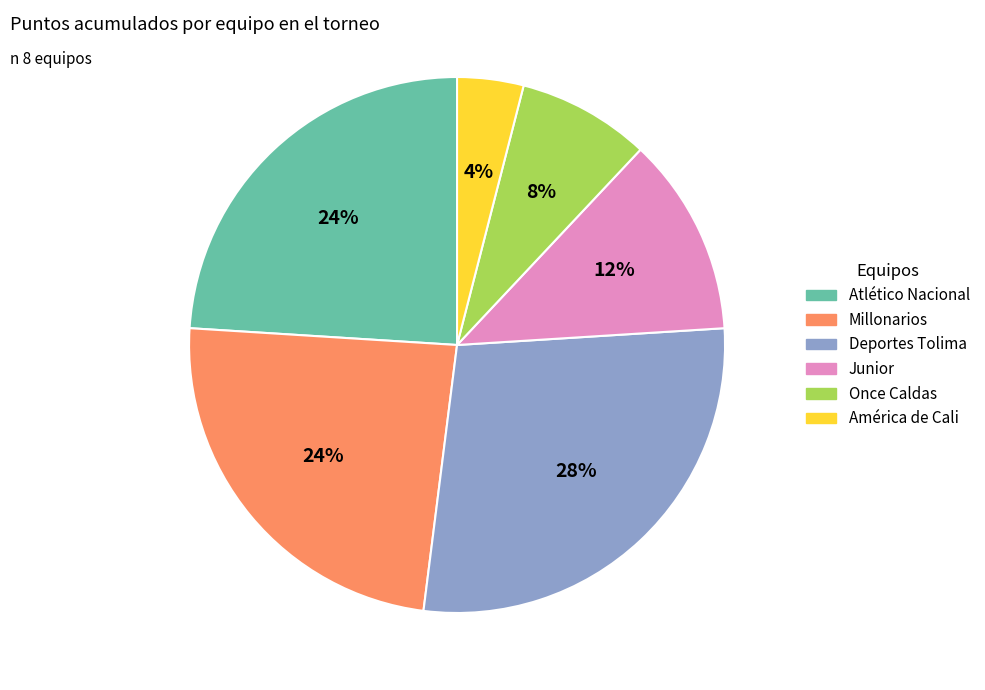

To the nearest percent, what is the difference between the largest and smallest slice percentages?

24%